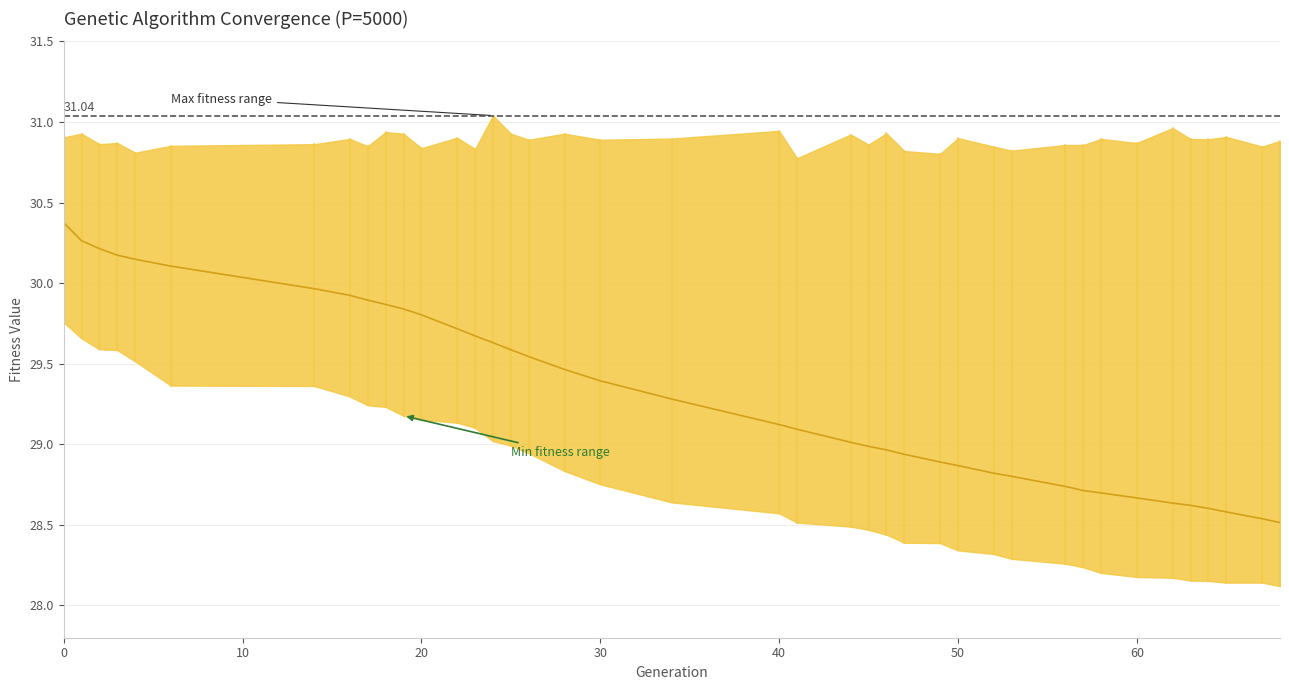

Reading left to right, extract all data points from this chart.

30.4	30.3	30.2	30.2	30.1	30.1	30.0	29.9	29.9	29.9	29.8	29.8	29.7	29.7	29.6	29.6	29.5	29.5	29.4	29.3	29.1	29.1	29.0	29.0	29.0	28.9	28.9	28.9	28.8	28.8	28.7	28.7	28.7	28.7	28.6	28.6	28.6	28.6	28.5	28.5